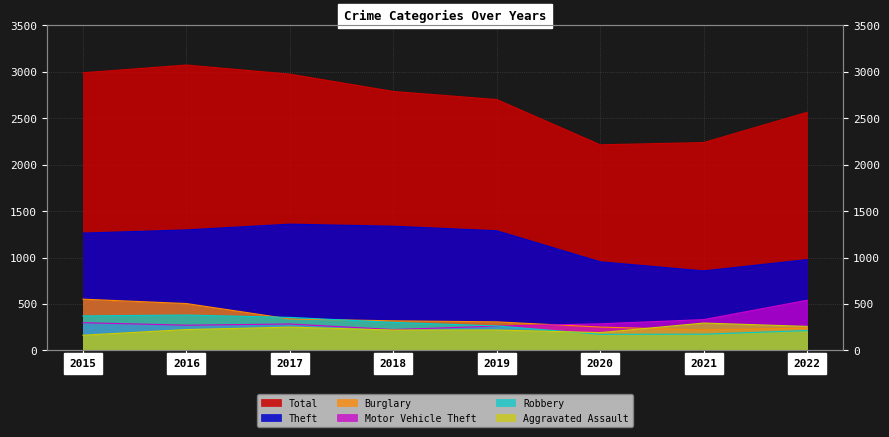

At which category is the sum across all series the highest?

2016